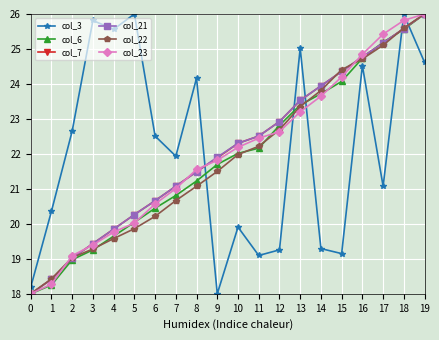

Reading left to right, extract all data points from this chart.

col_3: 0=18.2	1=20.4	2=22.7	3=25.8	4=25.6	5=26.0	6=22.5	7=21.9	8=24.2	9=18.0	10=19.9	11=19.1	12=19.3	13=25.0	14=19.3	15=19.1	16=24.5	17=21.1	18=26.0	19=24.6
col_6: 0=18.0	1=18.3	2=19.0	3=19.3	4=19.6	5=20.0	6=20.4	7=20.8	8=21.2	9=21.7	10=22.0	11=22.2	12=22.8	13=23.4	14=23.7	15=24.1	16=24.7	17=25.2	18=25.6	19=26.0
col_7: 0=18.0	1=18.4	2=19.0	3=19.4	4=19.8	5=20.3	6=20.7	7=21.1	8=21.5	9=21.9	10=22.3	11=22.5	12=22.9	13=23.5	14=23.9	15=24.4	16=24.8	17=25.2	18=25.6	19=26.0
col_21: 0=18.0	1=18.4	2=19.0	3=19.4	4=19.8	5=20.3	6=20.7	7=21.1	8=21.5	9=21.9	10=22.3	11=22.5	12=22.9	13=23.5	14=23.9	15=24.4	16=24.8	17=25.2	18=25.6	19=26.0
col_22: 0=18.0	1=18.4	2=19.0	3=19.3	4=19.6	5=19.9	6=20.2	7=20.7	8=21.1	9=21.5	10=22.0	11=22.2	12=22.7	13=23.4	14=23.8	15=24.4	16=24.7	17=25.1	18=25.6	19=26.0
col_23: 0=18.0	1=18.3	2=19.1	3=19.4	4=19.8	5=20.0	6=20.6	7=21.0	8=21.6	9=21.8	10=22.2	11=22.4	12=22.6	13=23.2	14=23.7	15=24.2	16=24.8	17=25.4	18=25.8	19=26.0